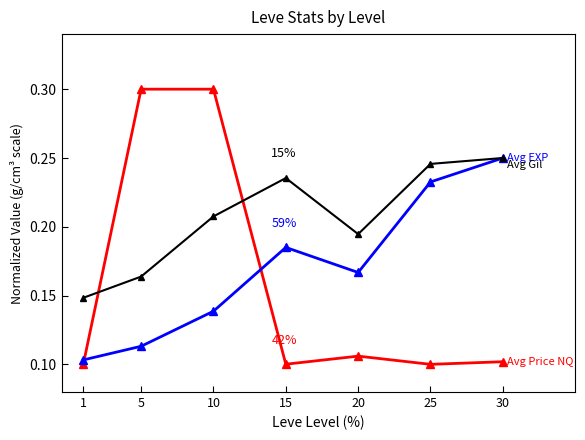

At which category is the sum across all series the highest?

10